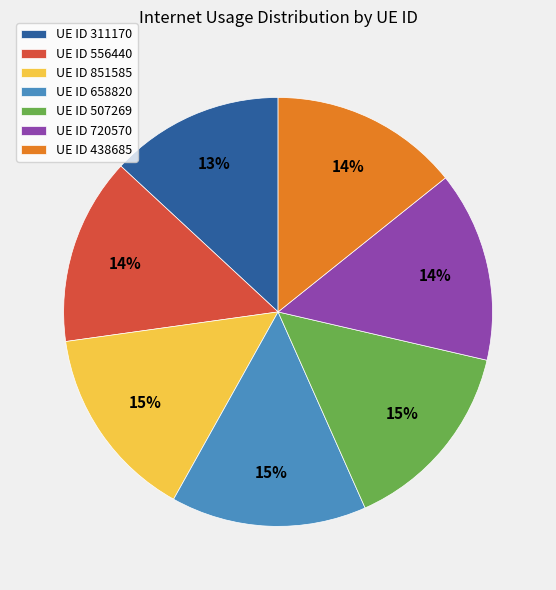

To the nearest percent, what percentage of the pie is UE ID 658820?

15%